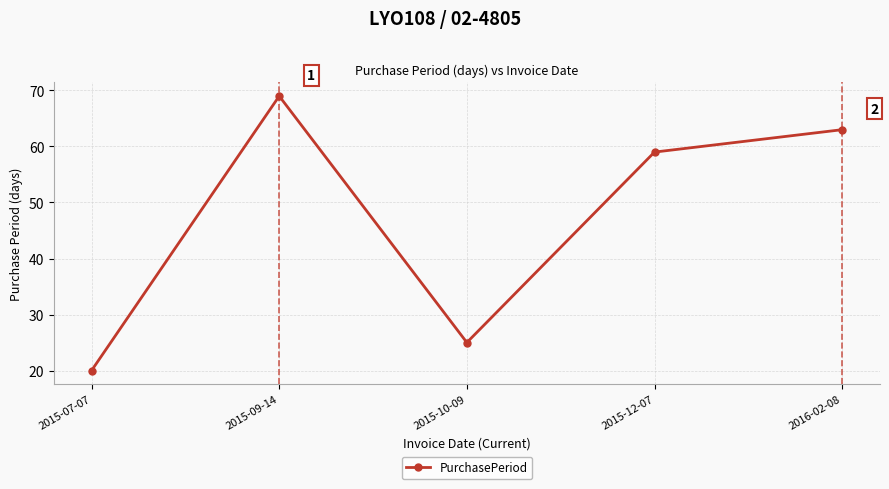

Does the chart have visible grid lines?

Yes